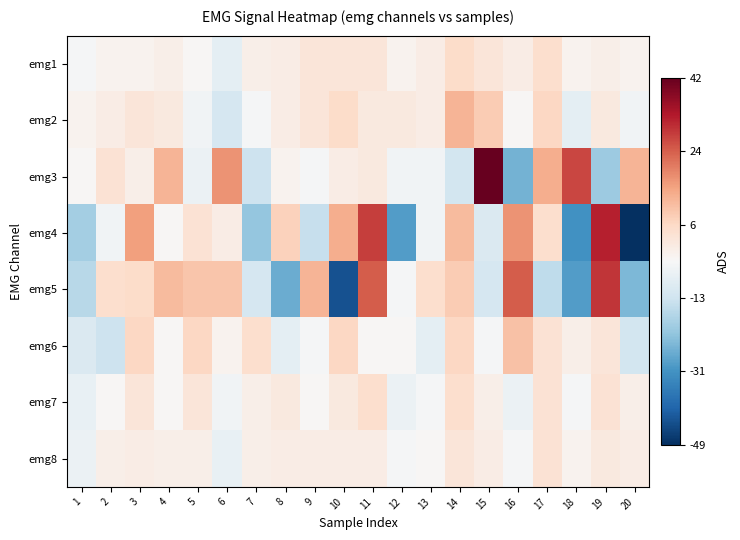

Which series has the widest spread of values?

emg4